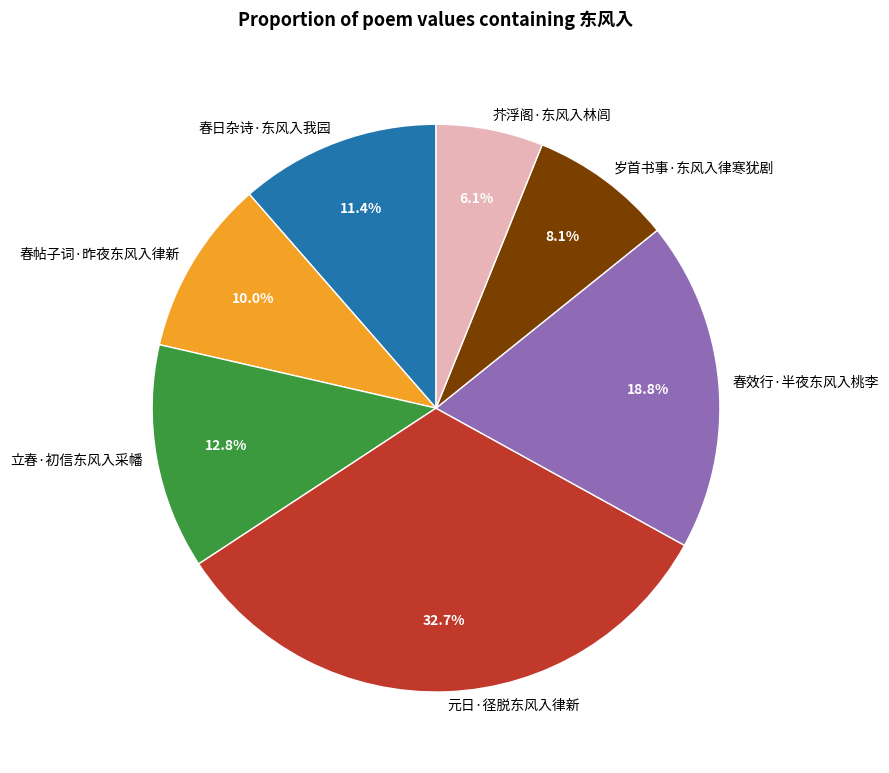

To the nearest percent, what is the difference between the largest and smallest slice percentages?

27%